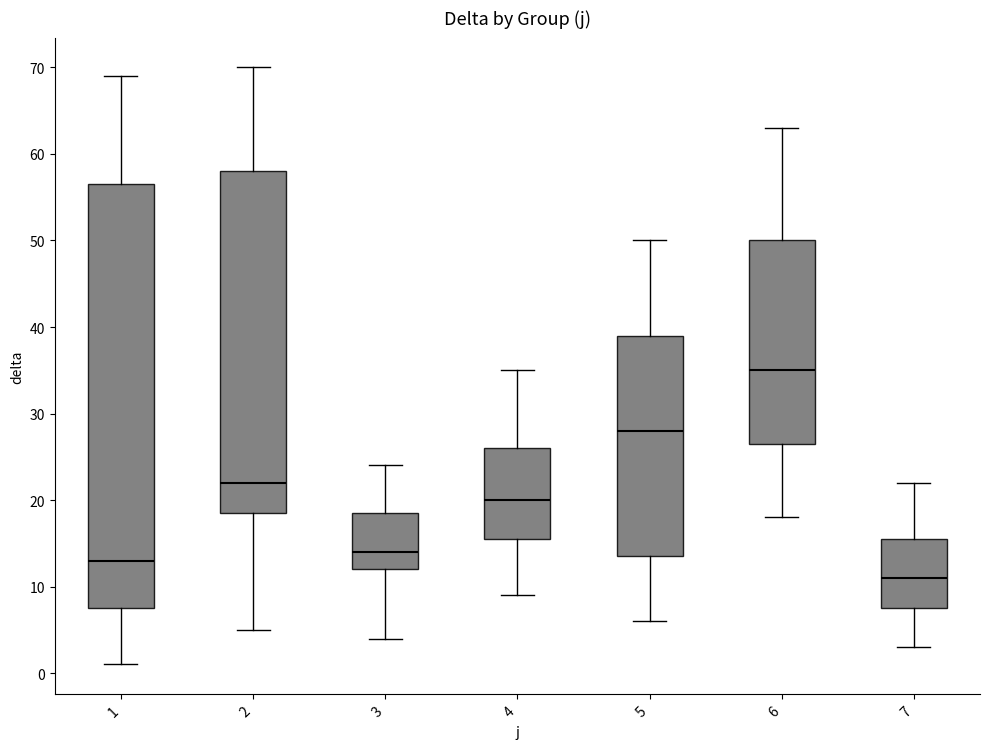

Reading left to right, transcribe this box plot: for each box, give where its median line is, the range the box spans, and where its two whiskers end, as read against the y-axis. The values are not printed on the chart, so give them approximately, as read against the axis.

1: median 13, box 8 to 57, whiskers 1 to 69
2: median 22, box 19 to 58, whiskers 5 to 70
3: median 14, box 12 to 19, whiskers 4 to 24
4: median 20, box 16 to 26, whiskers 9 to 35
5: median 28, box 14 to 39, whiskers 6 to 50
6: median 35, box 27 to 50, whiskers 18 to 63
7: median 11, box 8 to 16, whiskers 3 to 22